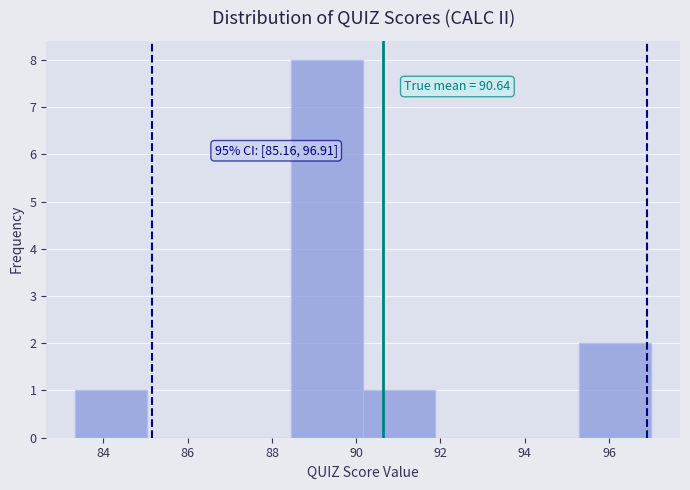

Which range on the x-axis has the tallest bar?

88.4 to 90.2